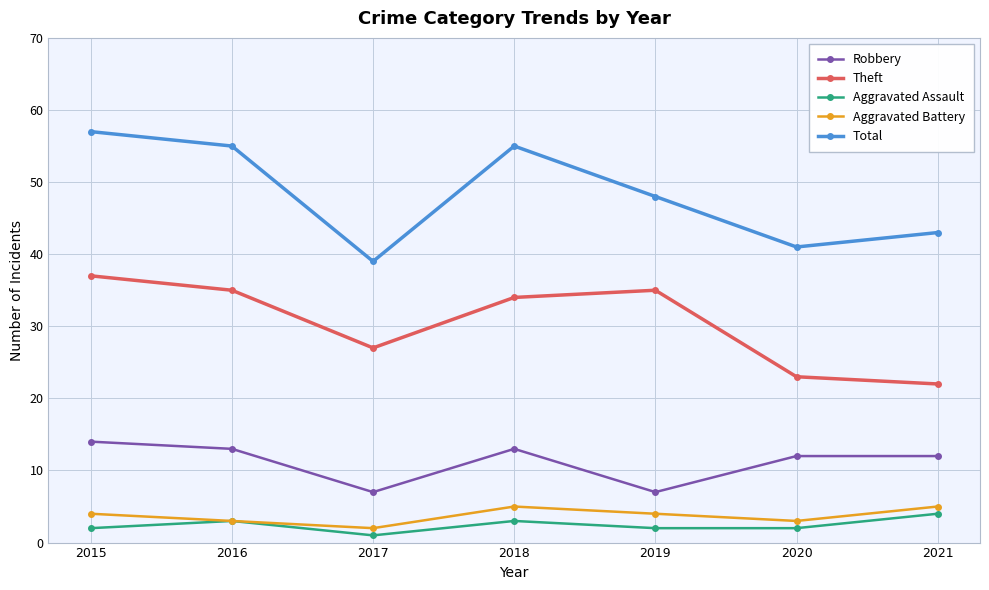

How many interior local peaks does the Aggravated Assault series have?

2